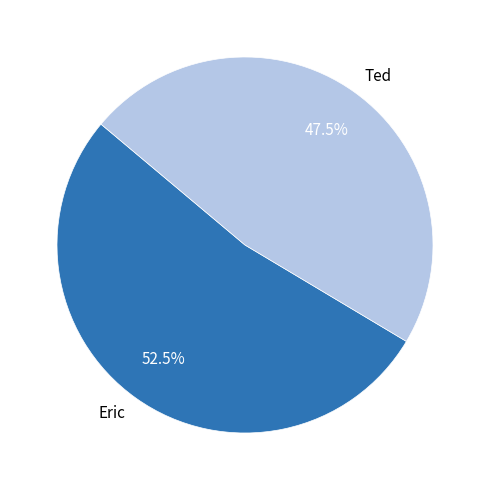

Which category has the biggest portion of the pie?

Eric